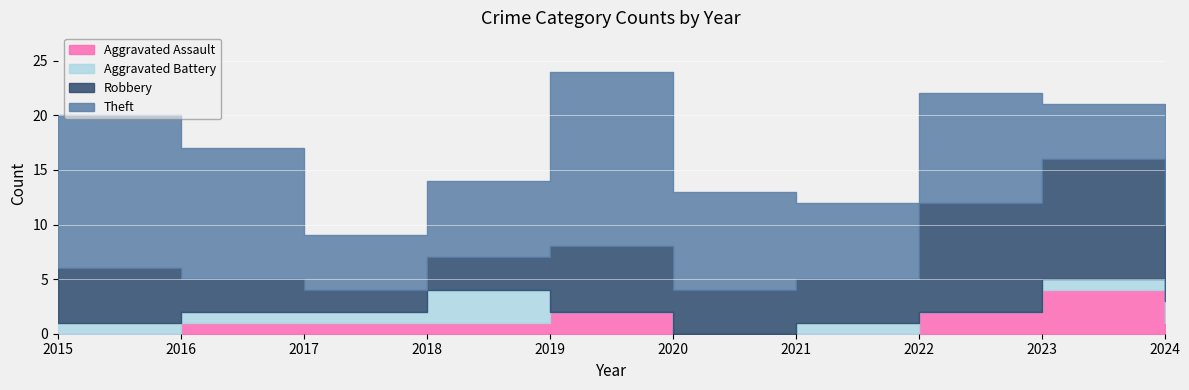

Which series has the largest total across all categories?

Theft